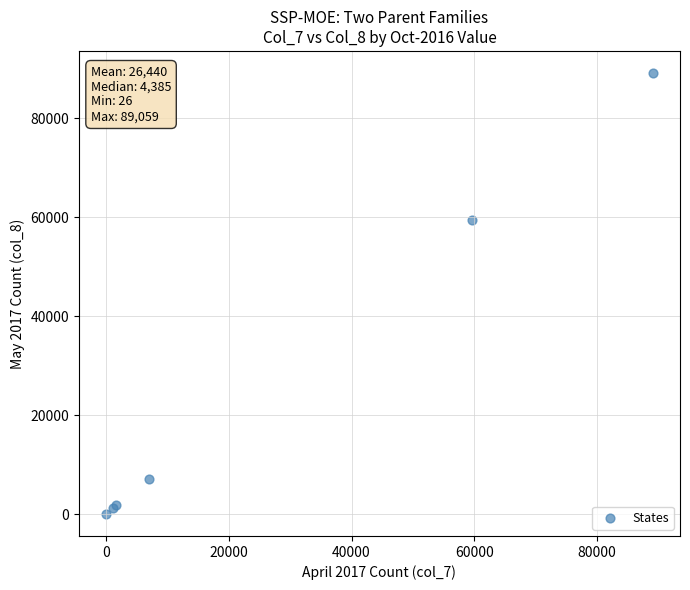

What Y value in the scatter plot is closest to 44574?

59477